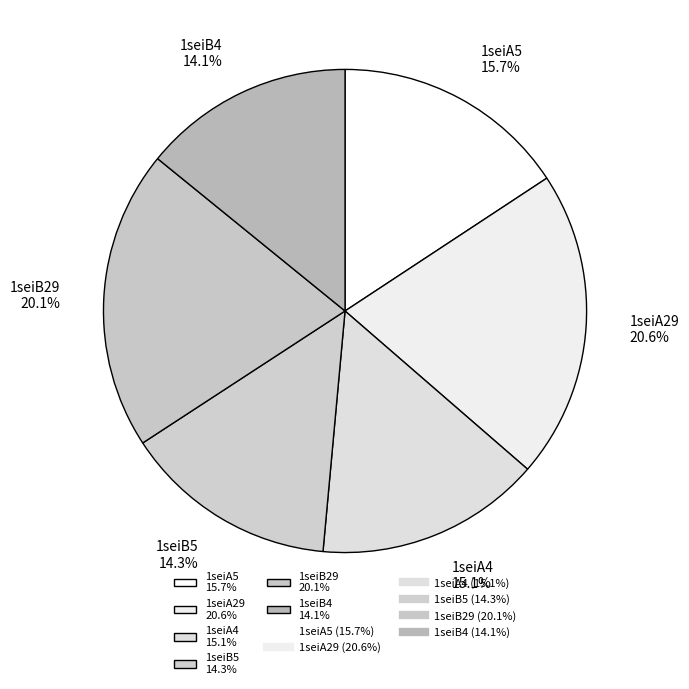

To the nearest percent, what is the combined percentage of 1seiA29 and 1seiB29?

41%